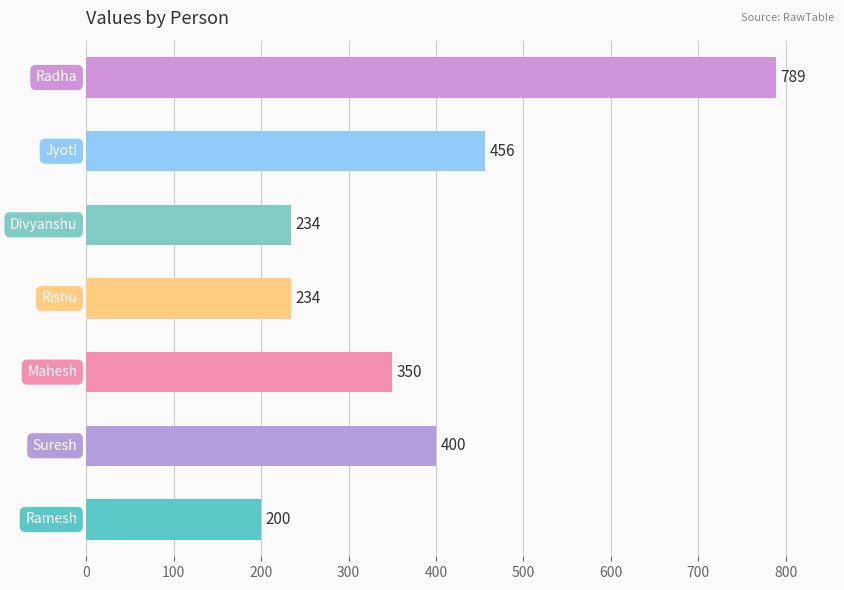

What is the greatest value displayed?

789